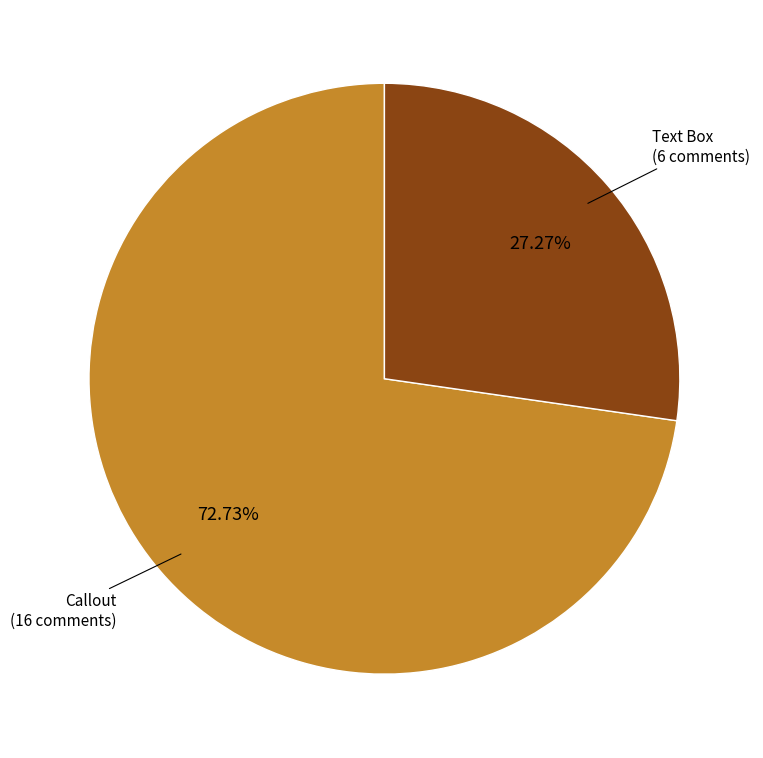

Is there any slice that represents more than half of the pie?

Yes